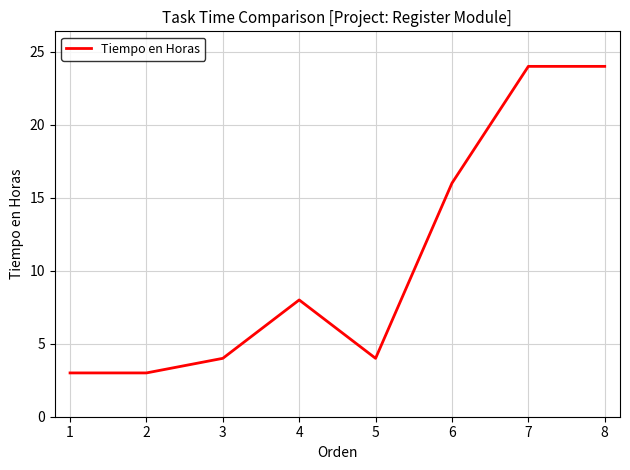

What is the smallest value displayed?

3